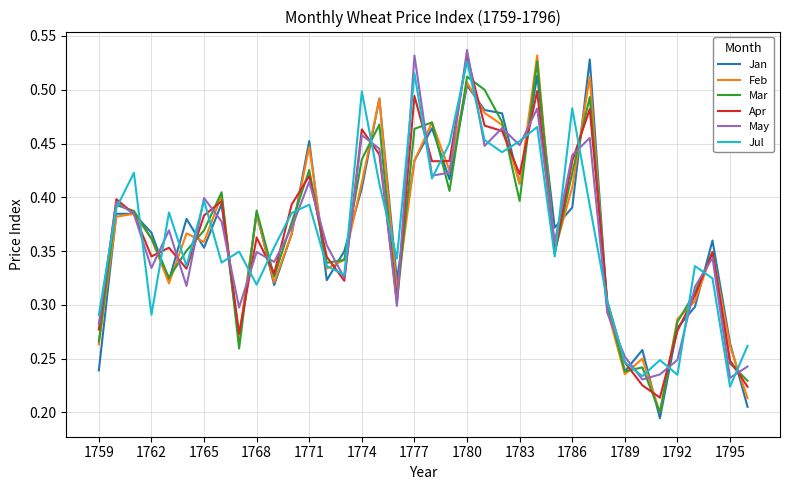

What is the value of the May point at the 33rd from the left?

0.2